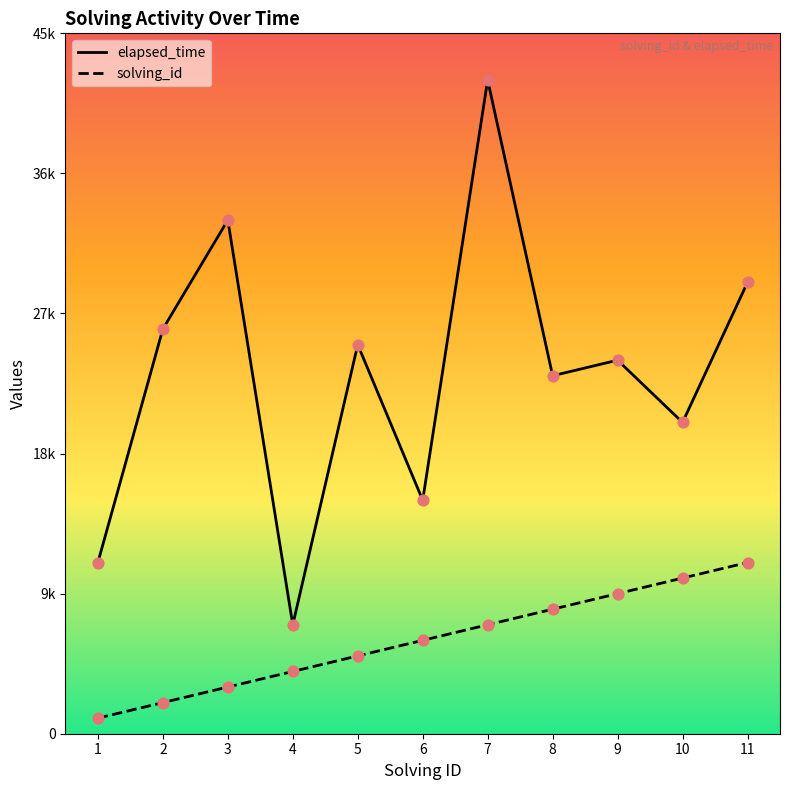

What are all the series names shown in the legend?

solving_id, elapsed_time